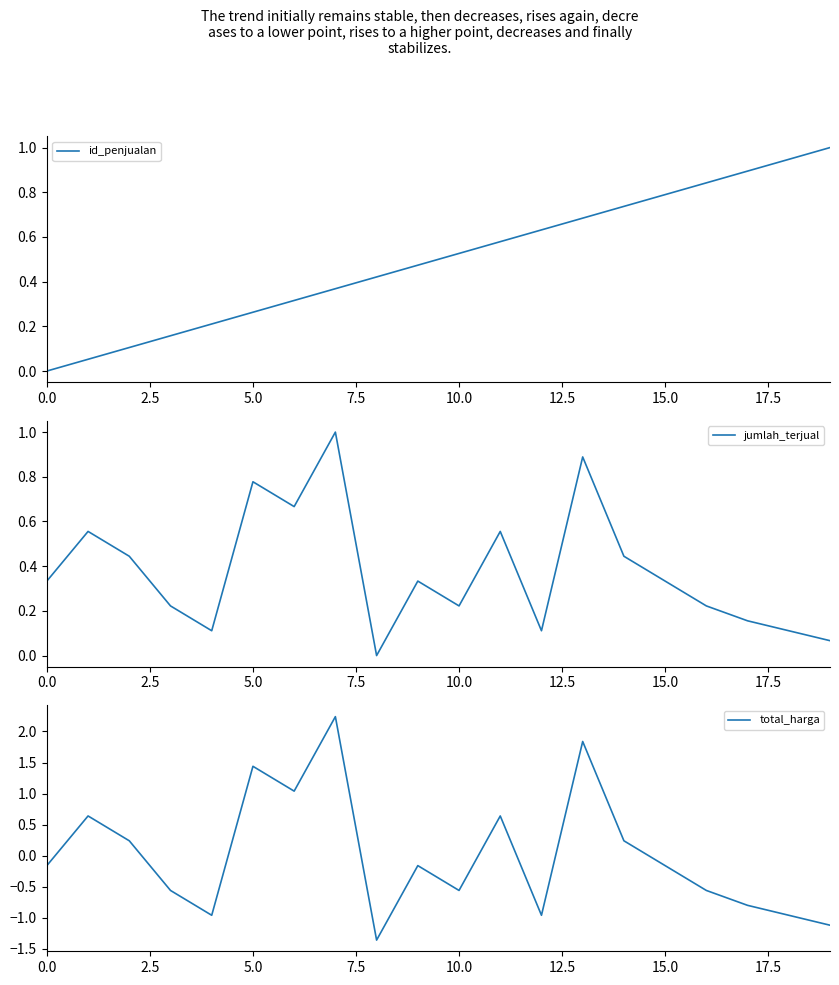

Is this an area chart (filled region under the line)?

No